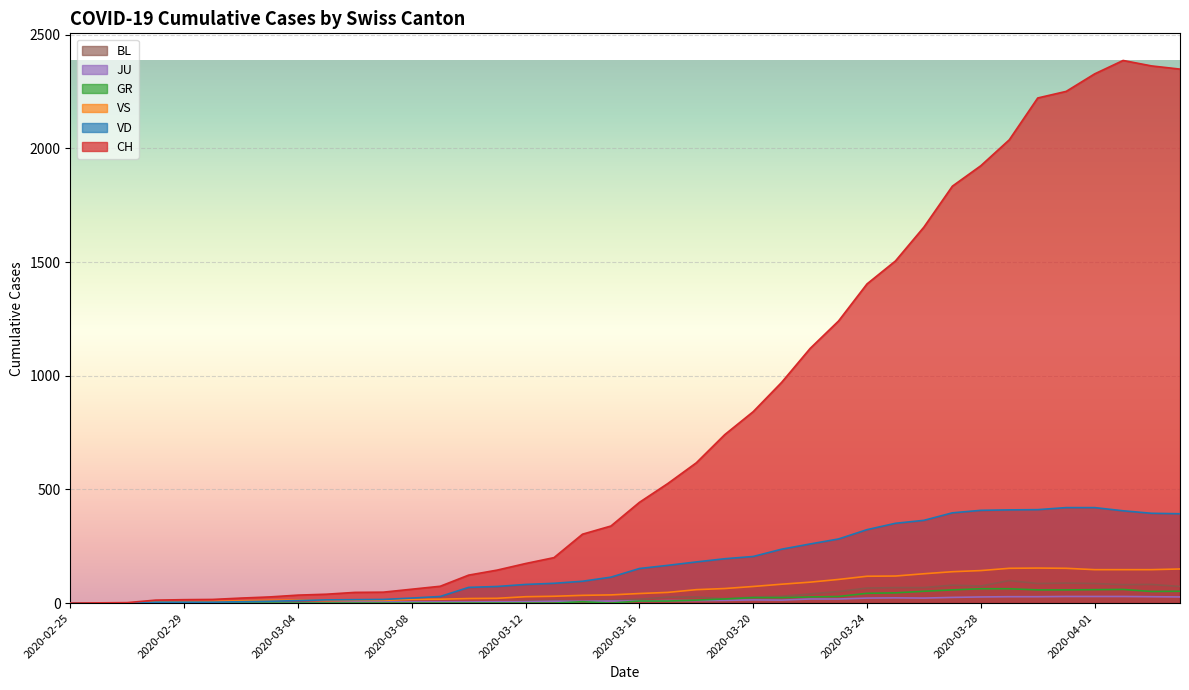

True or false: CH and JU cross at least once.

False